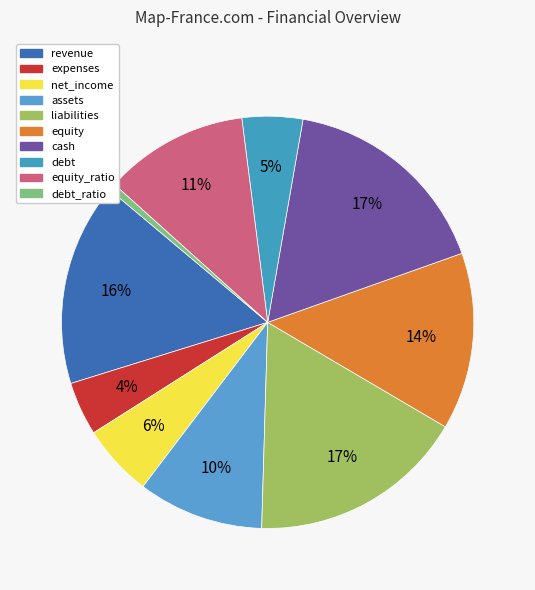

To the nearest percent, what percentage of the pie is assets?

10%